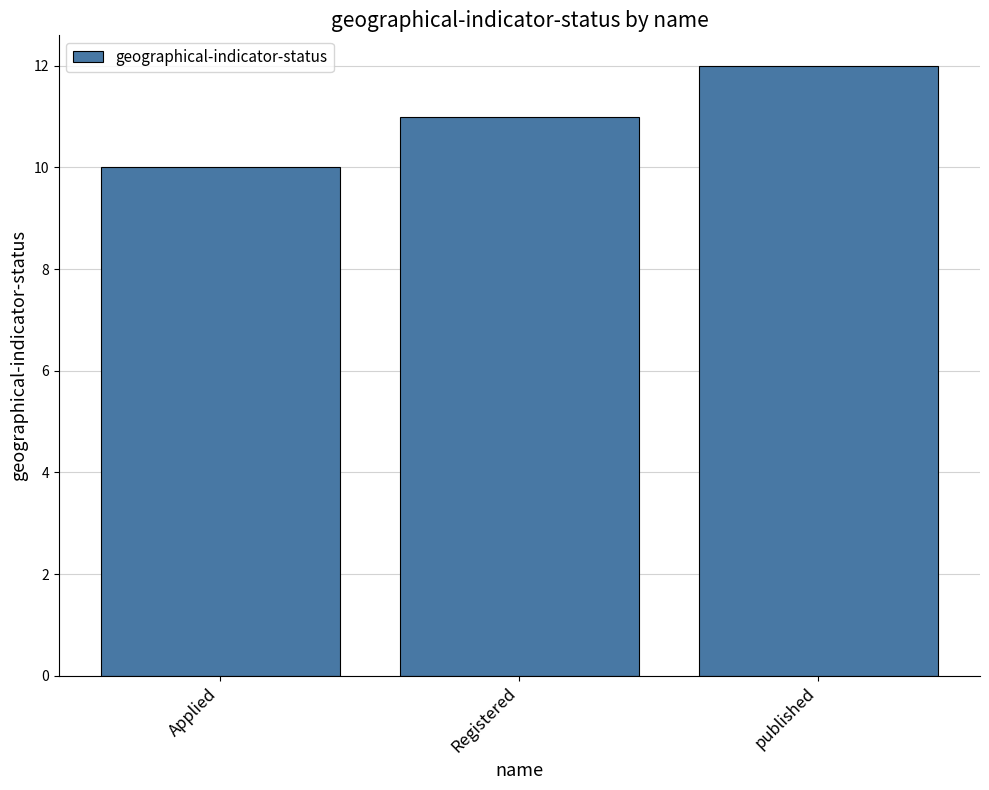

Reading right to left, list all the values displayed in this chart.

published=12	Registered=11	Applied=10